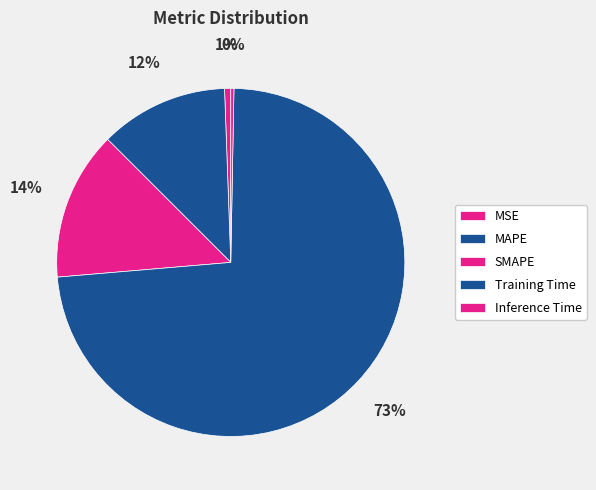

To the nearest percent, what portion does SMAPE represent?

14%